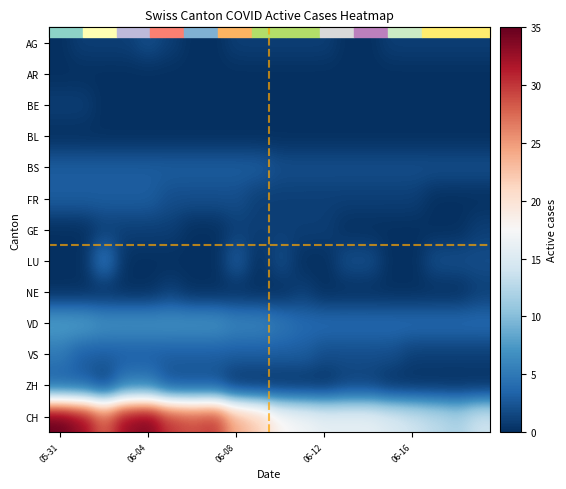

Which series has the largest total across all categories?

CH